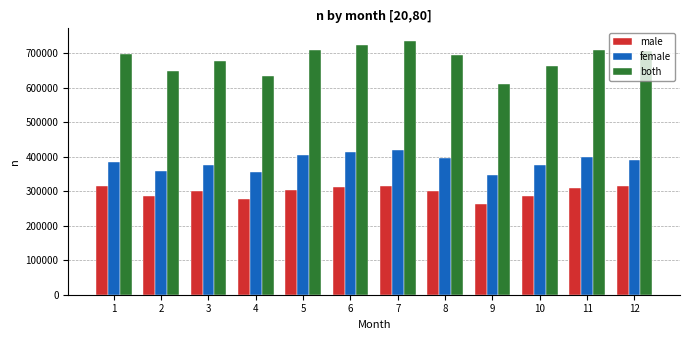

What is the spread (max minus min) of values at 7?

419311